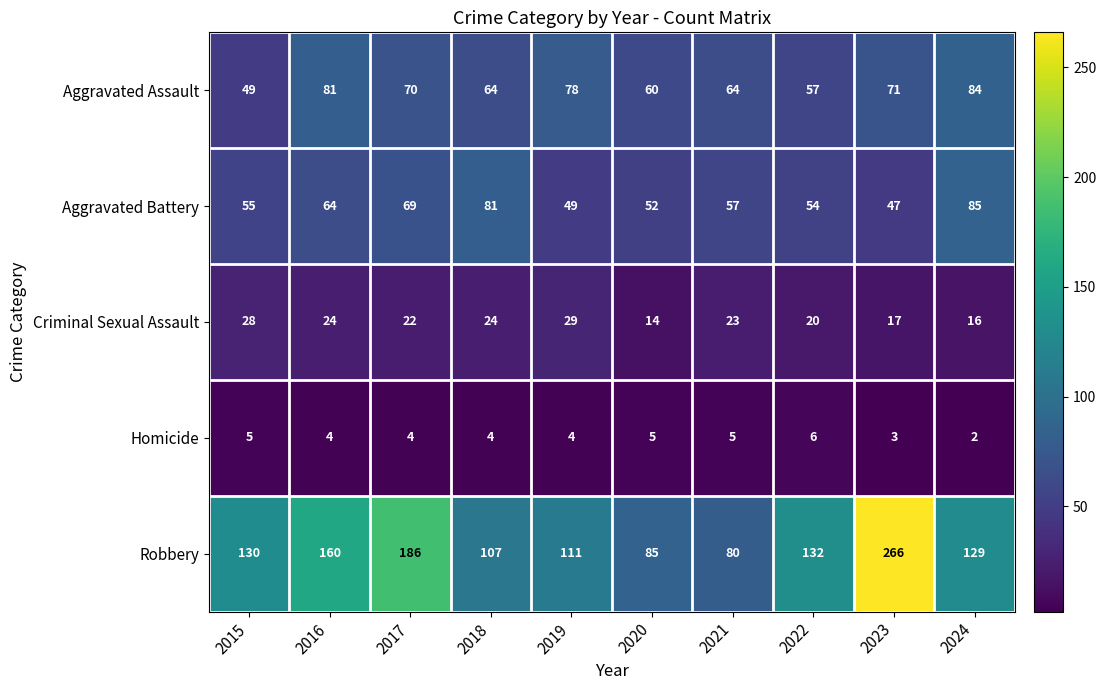

Which series changed the most between 2016 and 2021?

Robbery